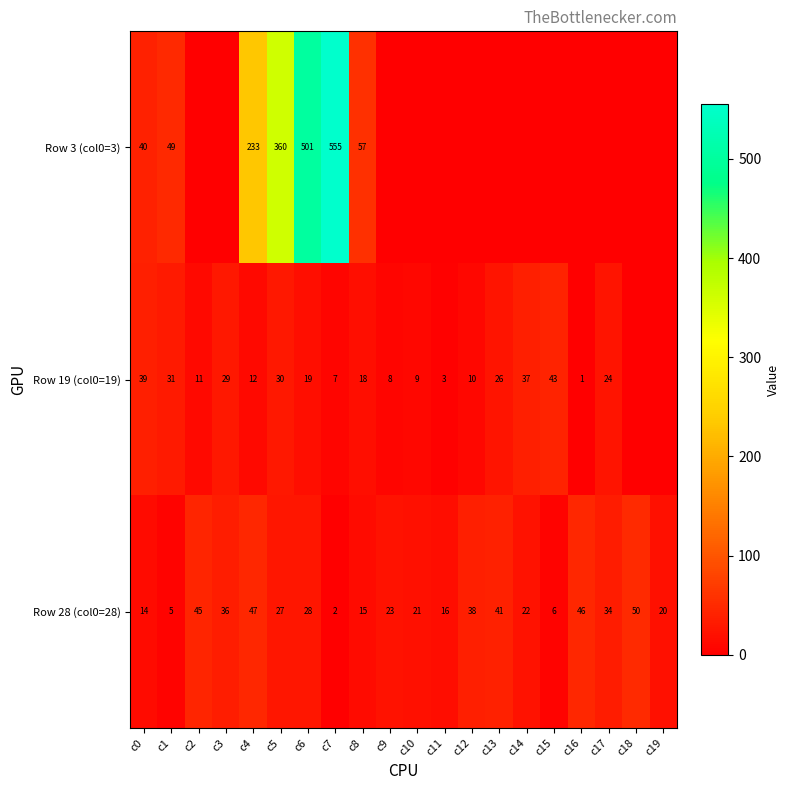

What is the difference between the highest and lowest values at c4?

221